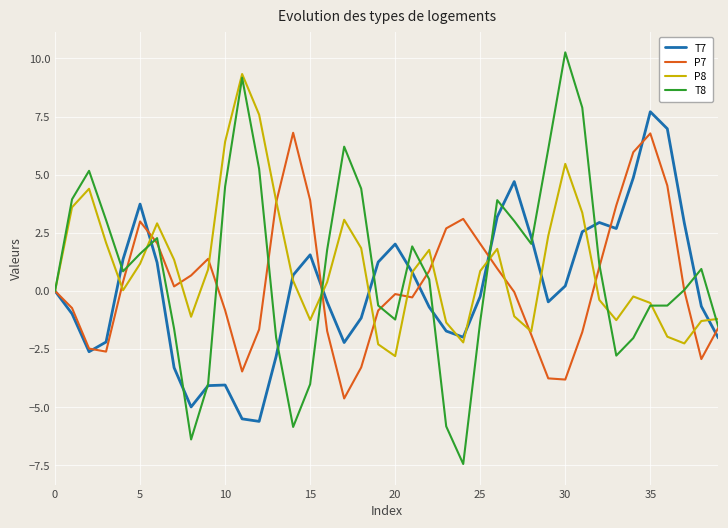

Which series has the widest spread of values?

T8